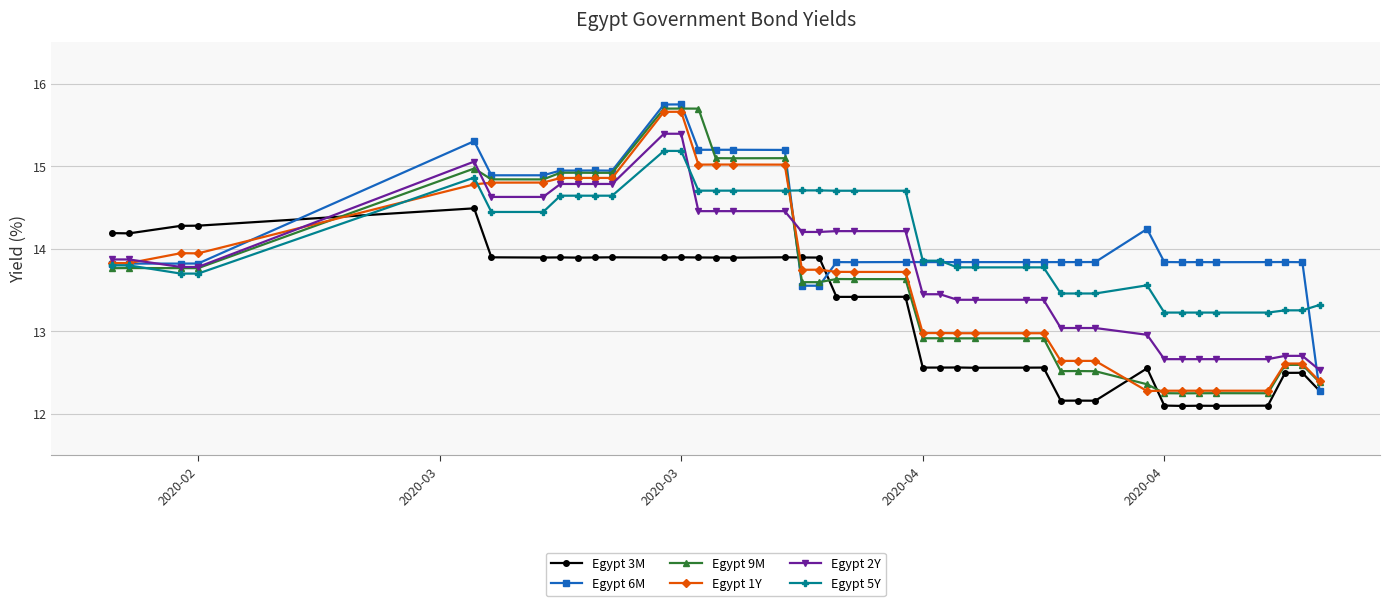

What is the smallest value displayed?

12.1